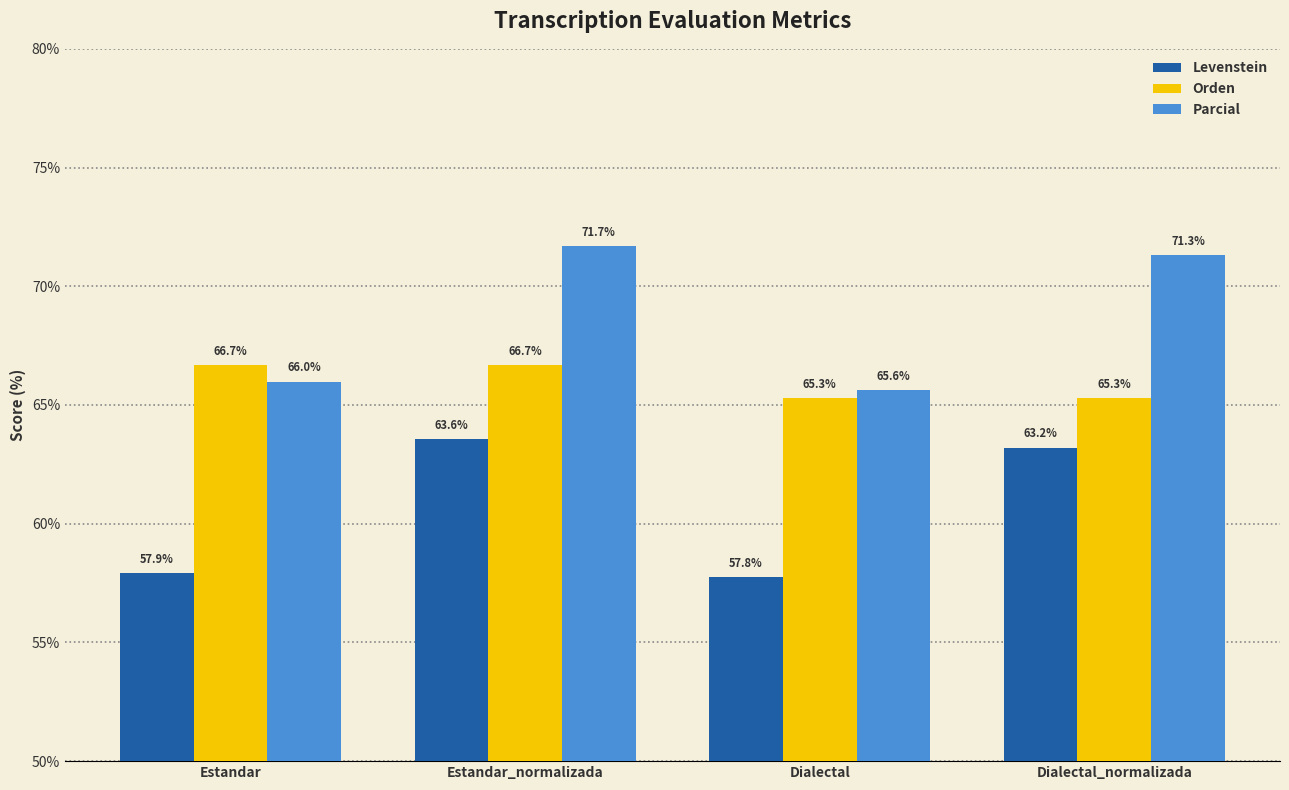

Which label corresponds to the largest value in the chart?

Estandar_normalizada